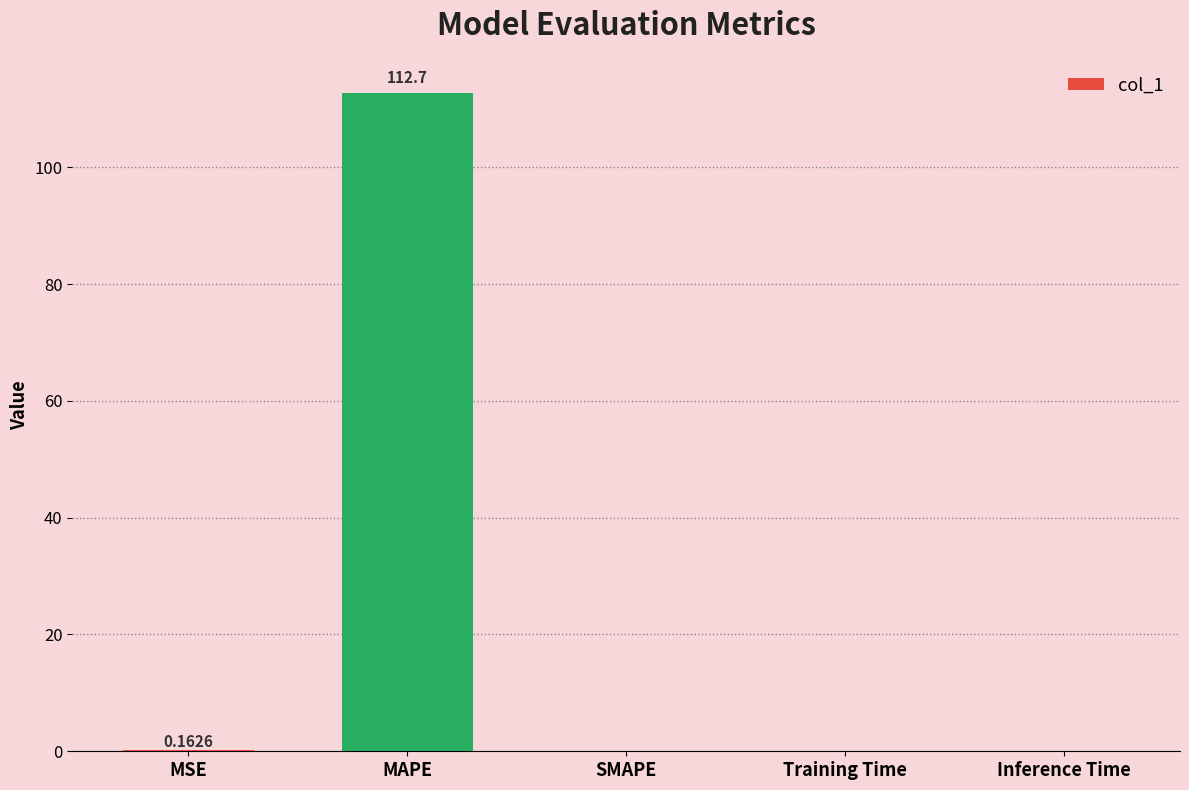

Which label corresponds to the largest value in the chart?

MAPE